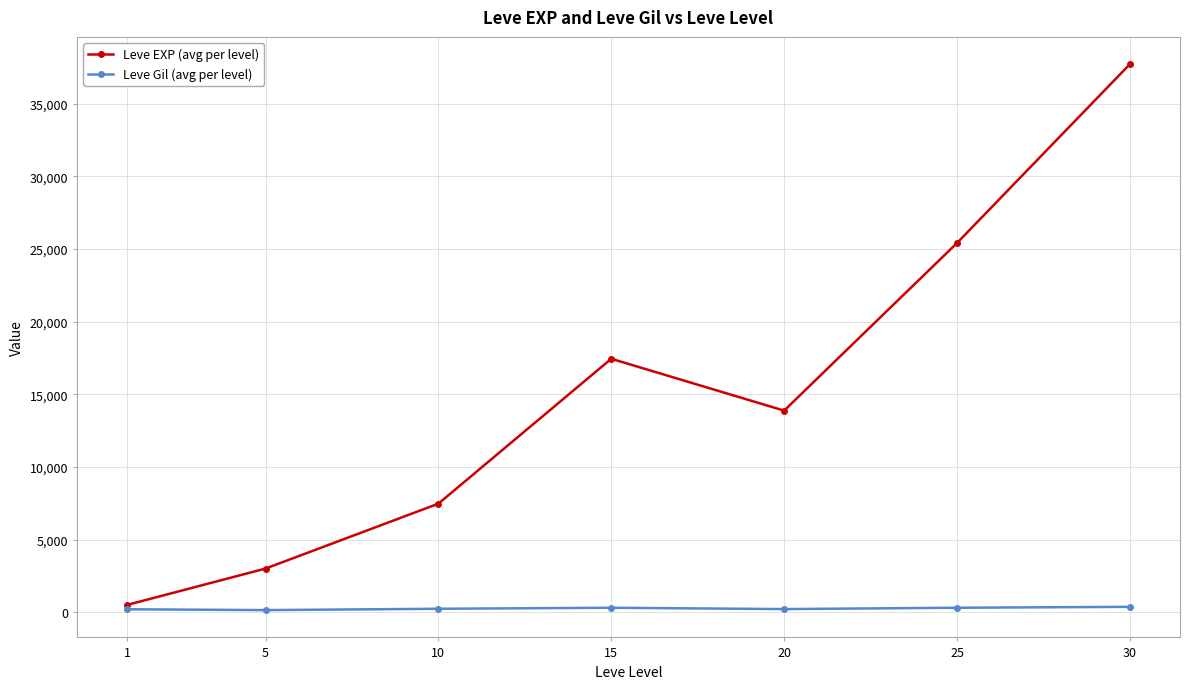

At 25, list the series in order from smallest to largest.

Leve Gil (avg per level), Leve EXP (avg per level)